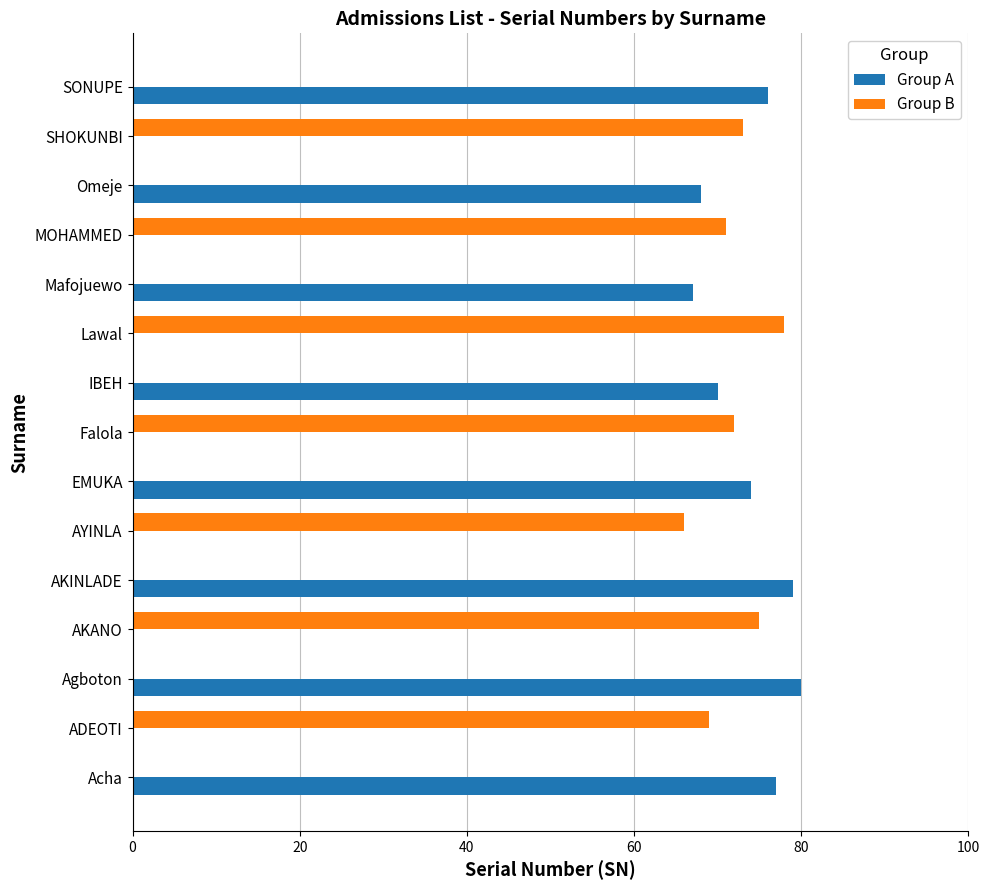

How many categories are shown in the chart?

15